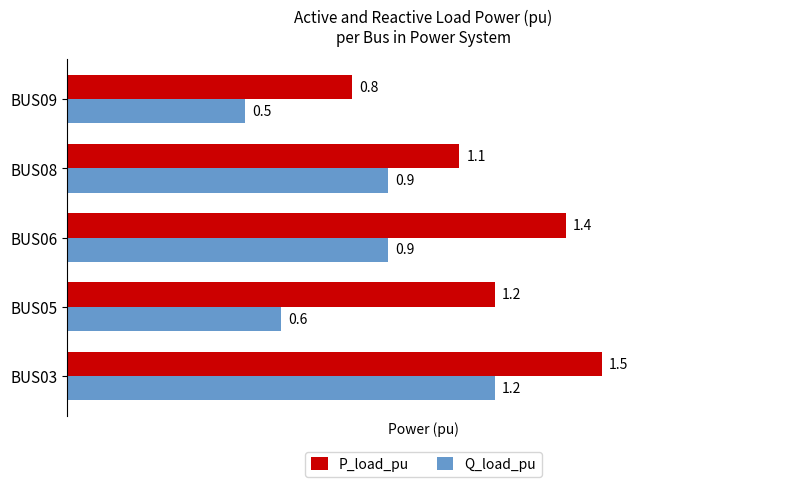

Rank the series by their average value, from lowest to highest.

Q_load_pu, P_load_pu